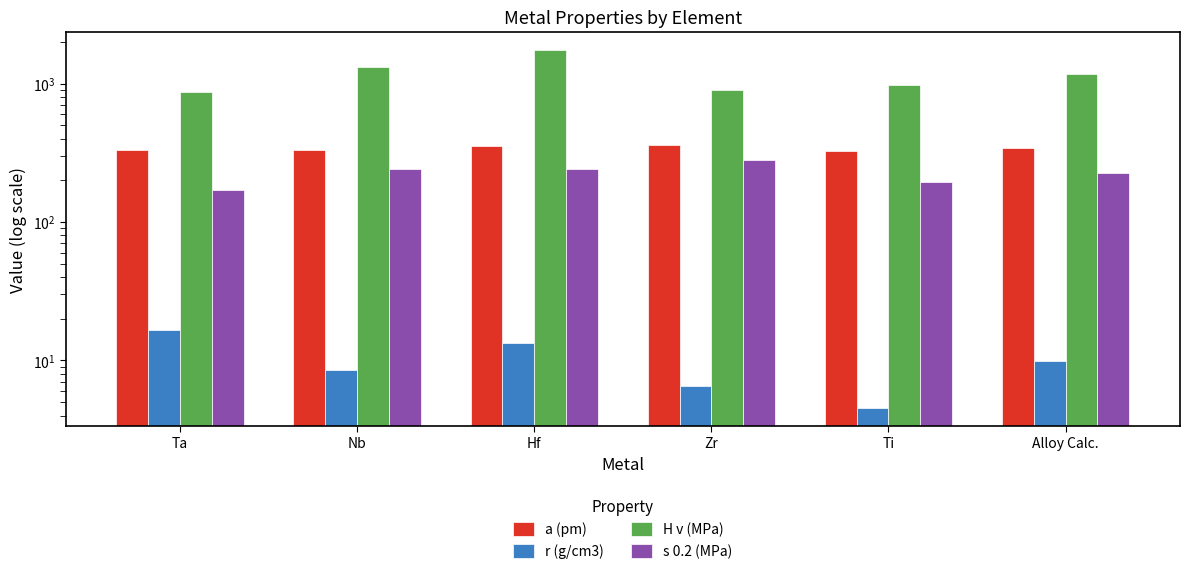

What value does the r (g/cm3) series have at Hf?

13.3